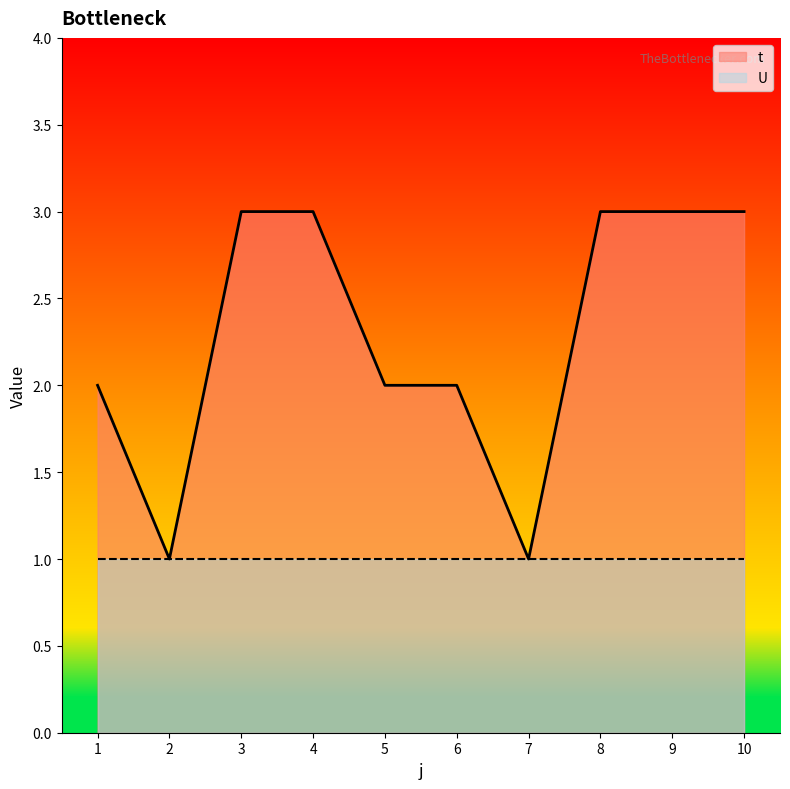

True or false: there are more than 0 points higher than both neighbors.

False